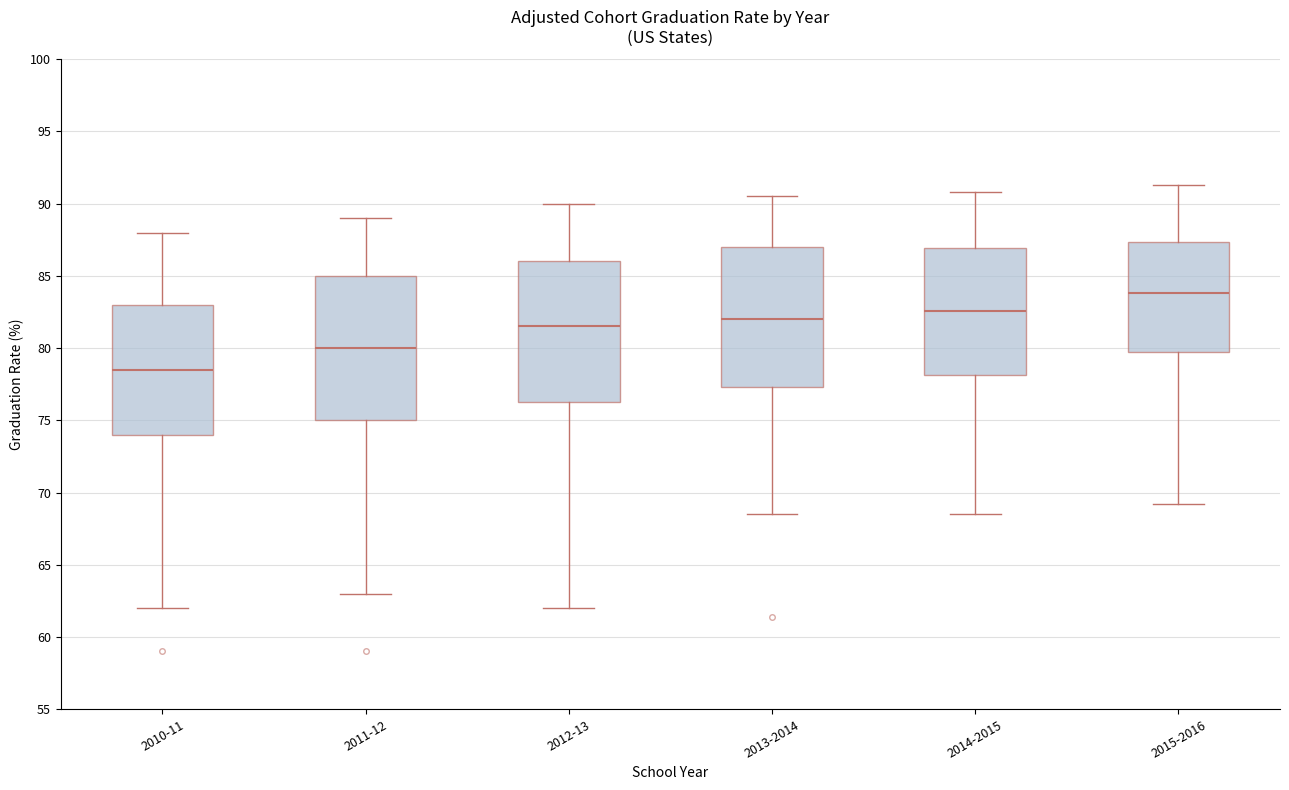

Where does the upper whisker of the box for 2011-12 end on the y-axis? The values are not printed on the chart, so give them approximately, as read against the axis.

89.0